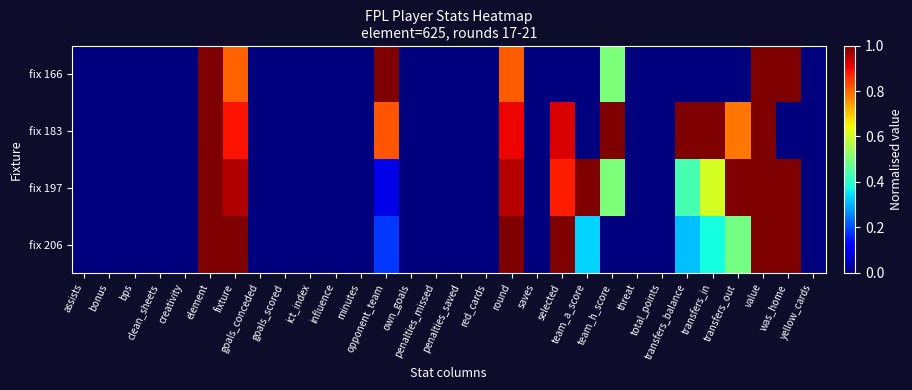

Which label corresponds to the largest value in the chart?

element